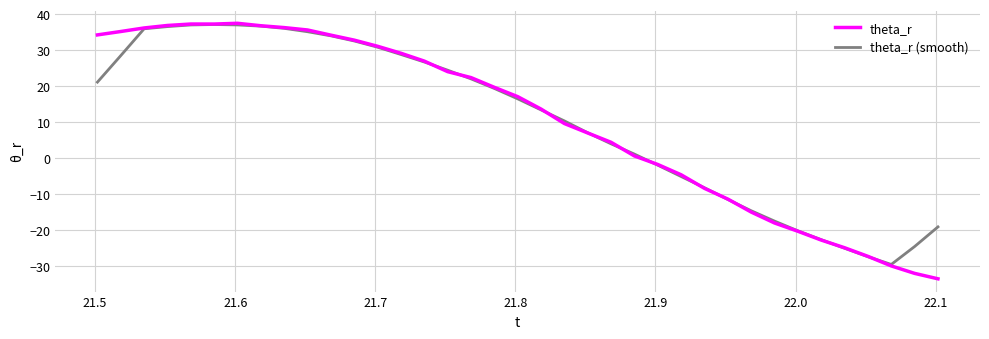

What is the minimum value shown in the chart?

-33.5